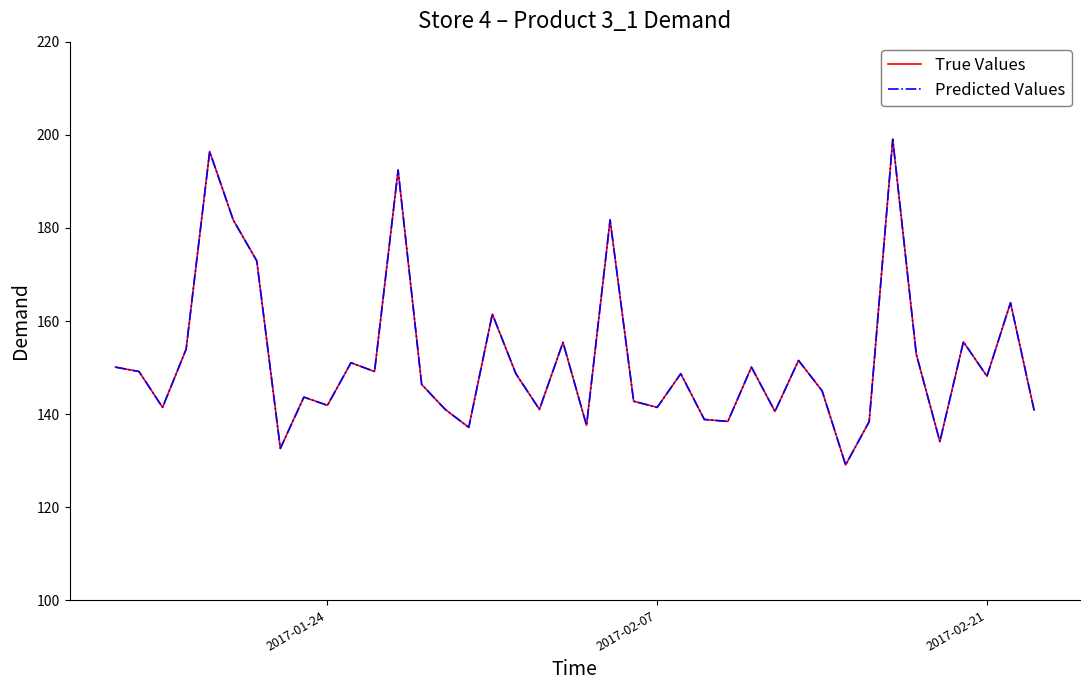

Does the chart have visible grid lines?

No